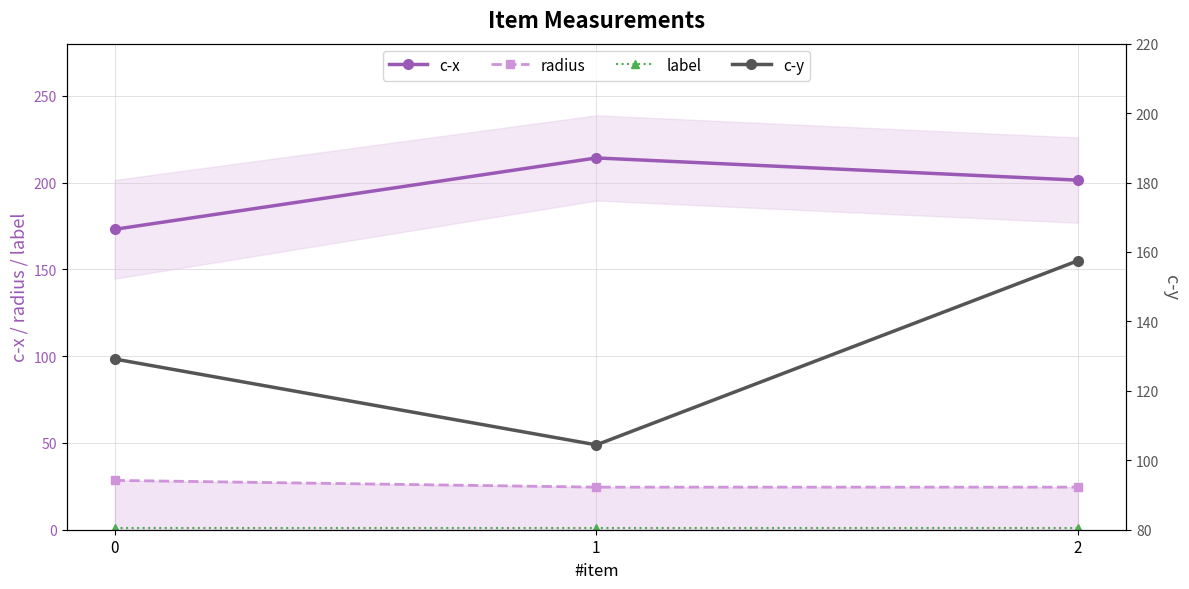

What is the sum of all radius values?

77.5